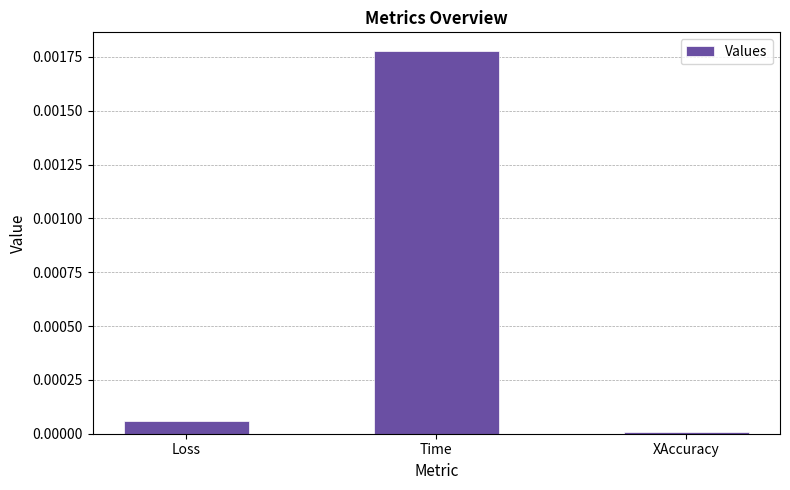

Rank the categories by value from highest to lowest.

Time, Loss, XAccuracy